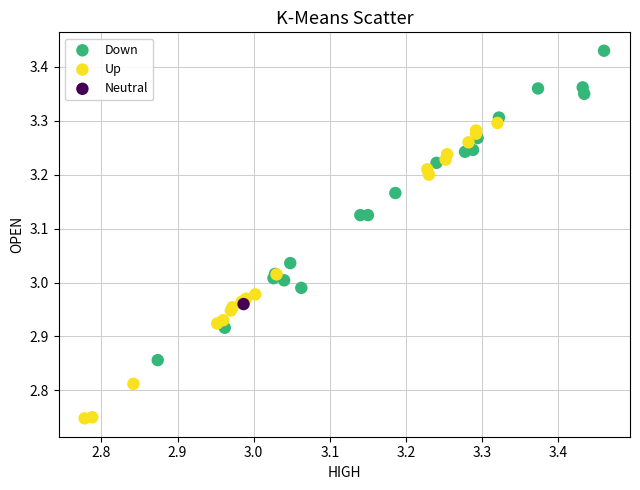

What are all the series names shown in the legend?

Down, Up, Neutral